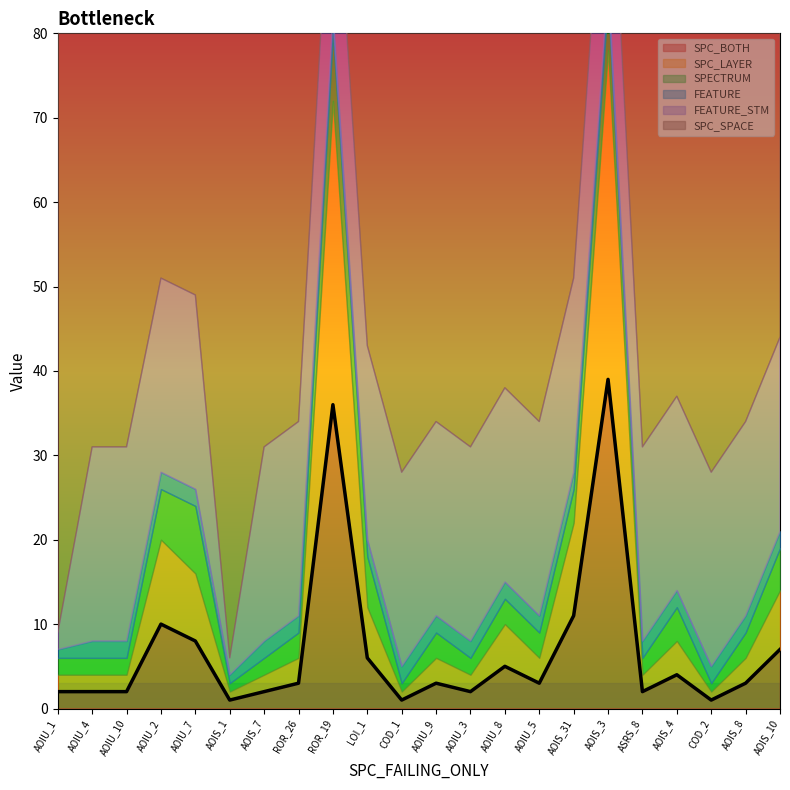

What is the difference between the SPC_LAYER values at DailyLimit.Account.AOIU_2 and DailyLimit.Account.AOIS_4?

6